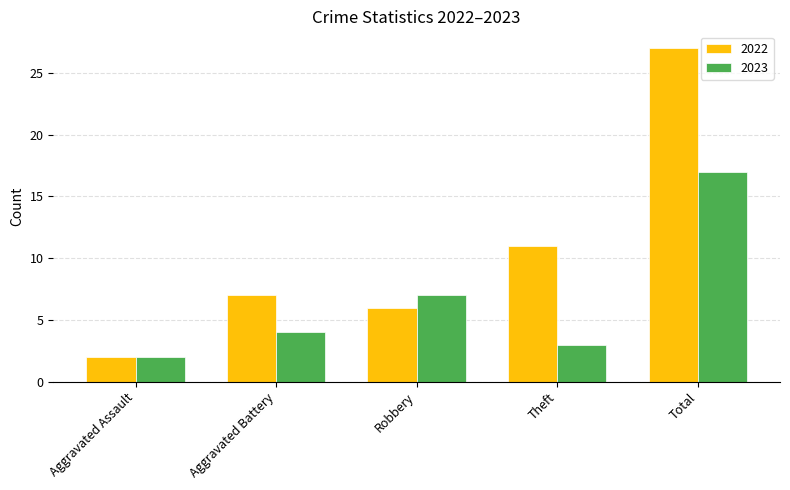

Between Aggravated Assault and Robbery, which series saw the biggest shift?

2023